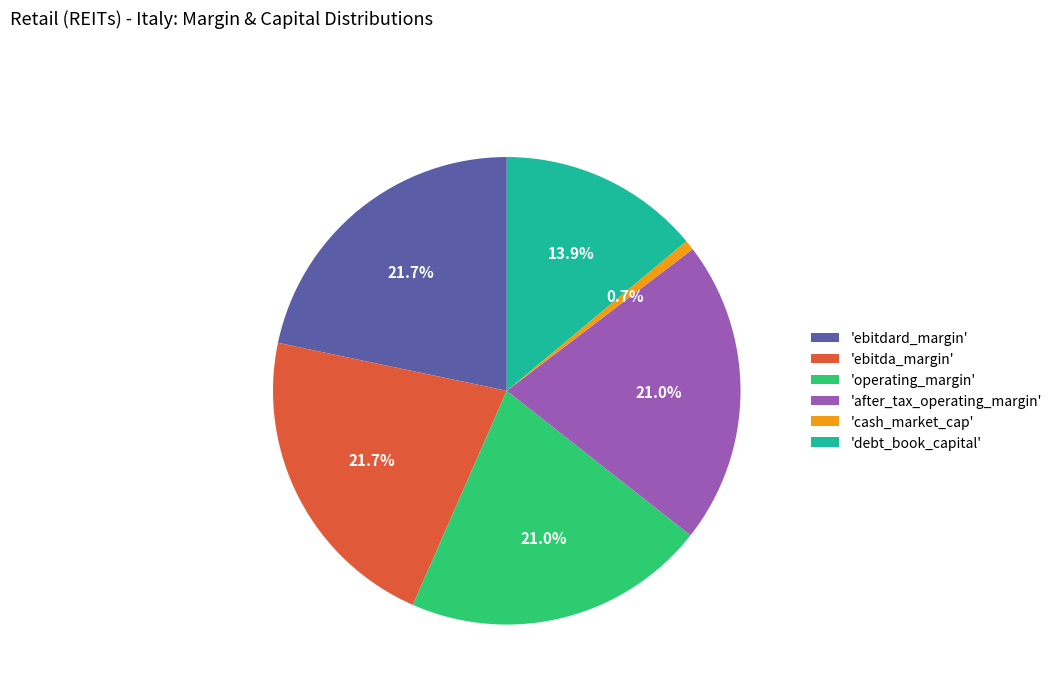

What is the smallest slice in the pie chart?

'cash_market_cap'